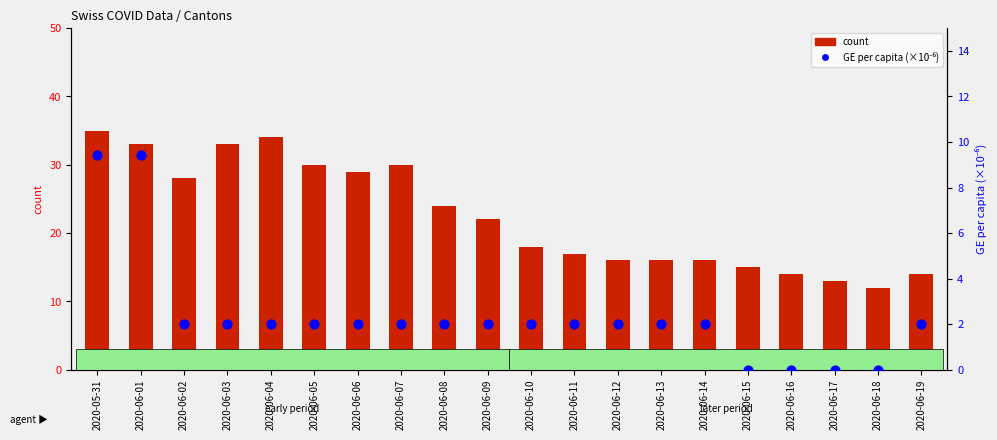

At how many categories does at least one series exceed 18?

10